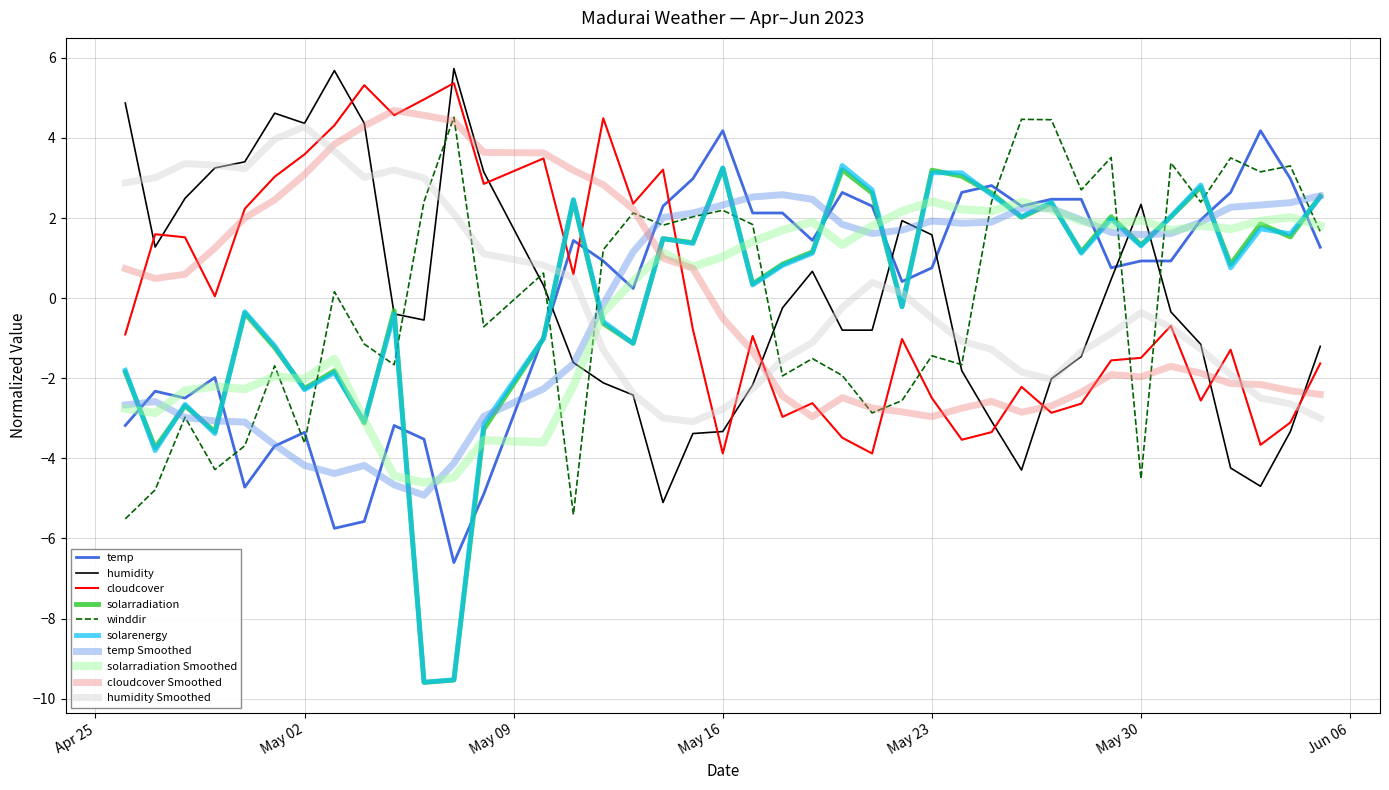

What is the minimum value for temp Smoothed?

-4.9